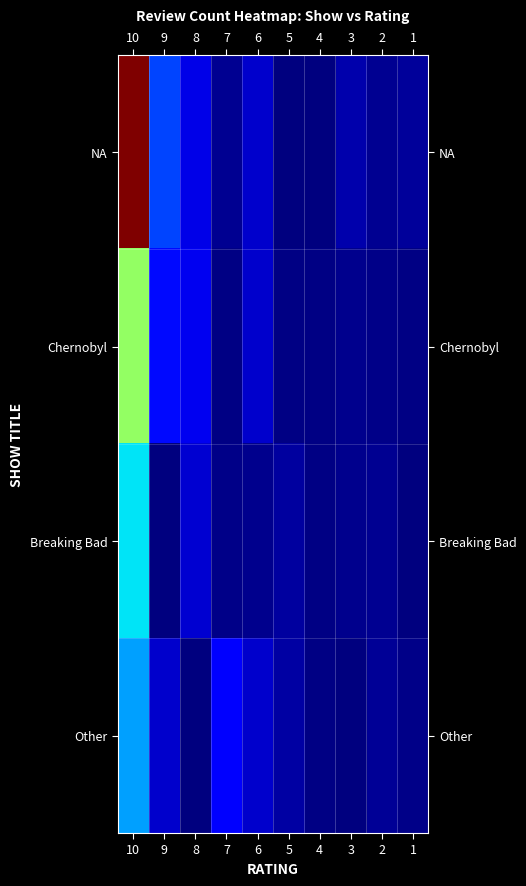

Reading right to left, list all the values displayed in this chart.

NA: 1=0.4	2=0.3	3=0.6	4=0.0	5=0.1	6=1.1	7=0.3	8=1.4	9=2.9	10=15.1
Chernobyl: 1=0.1	2=0.2	3=0.2	4=0.1	5=0.1	6=1.1	7=0.1	8=1.5	9=2.1	10=8.0
Breaking Bad: 1=0.0	2=0.3	3=0.2	4=0.1	5=0.5	6=0.2	7=0.1	8=1.1	9=0.0	10=5.3
Other: 1=0.2	2=0.3	3=0.0	4=0.1	5=0.5	6=1.0	7=1.9	8=0.0	9=1.1	10=4.3